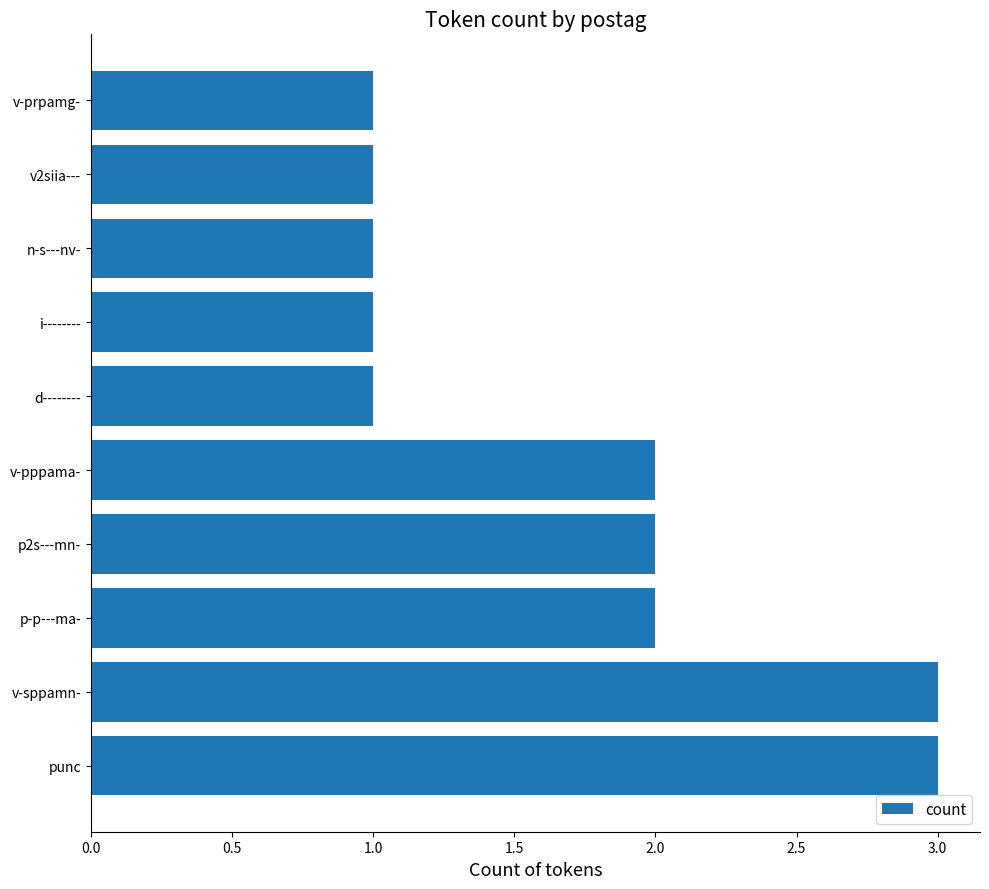

What is the sum of the values at v-prpamg- and p-p---ma-?

3